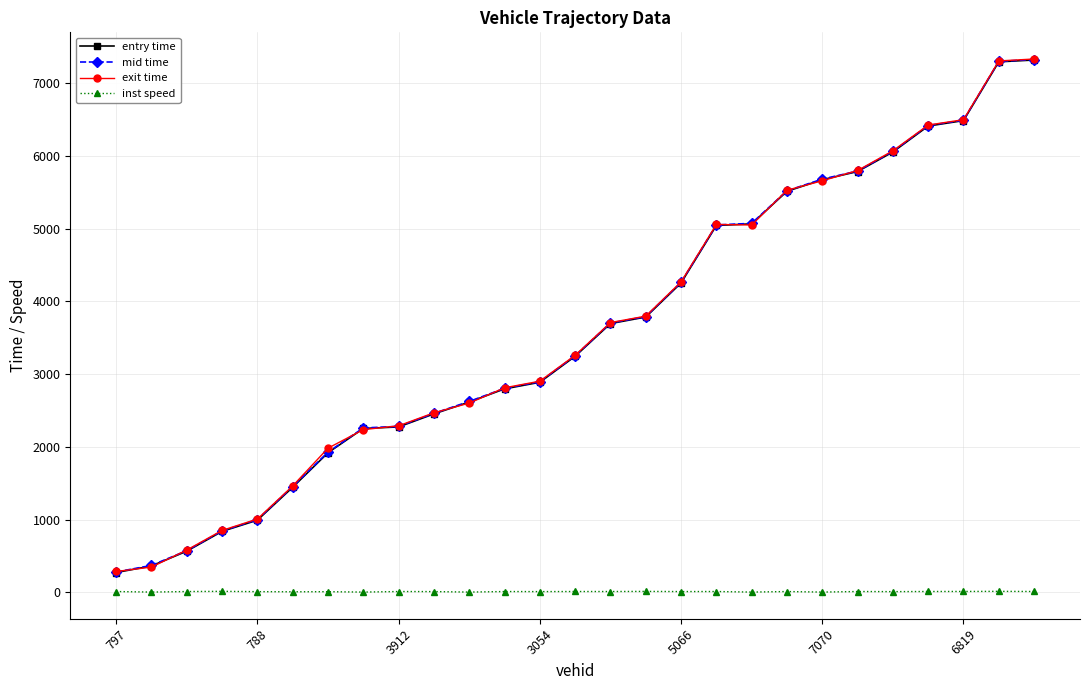

True or false: exit time and inst speed intersect in this chart.

False